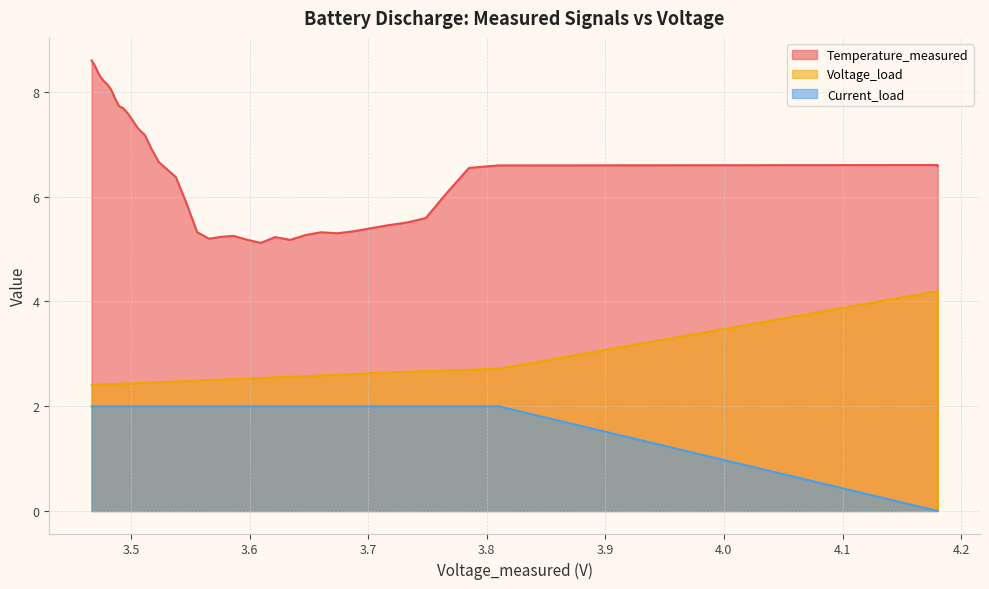

What is the difference between the maximum and minimum values in the Temperature_measured series?

3.5